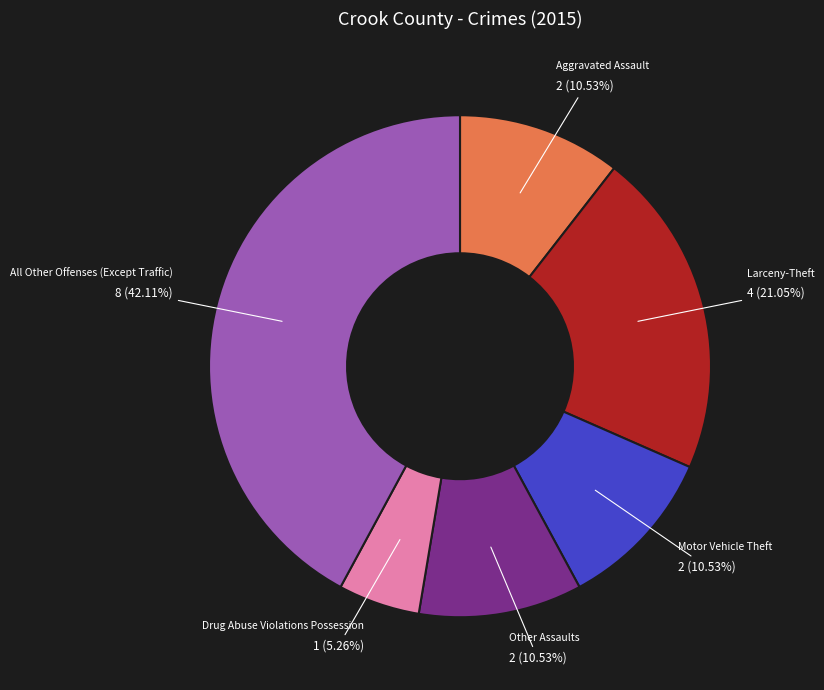

Is there a majority slice in this chart?

No